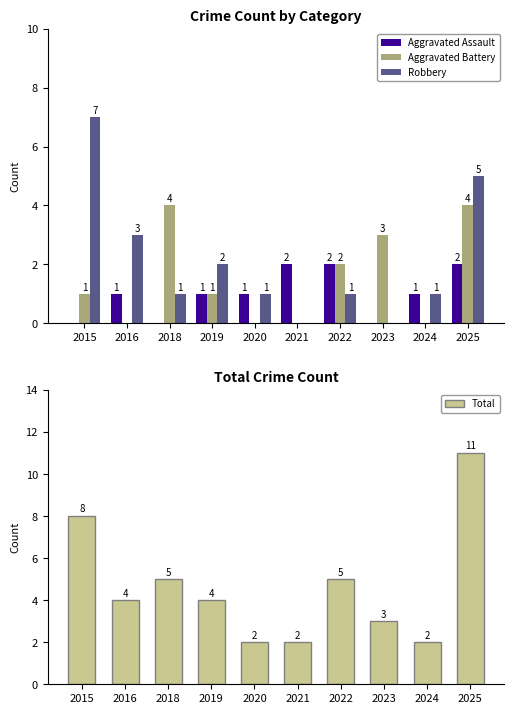

Does the chart contain any negative values?

No